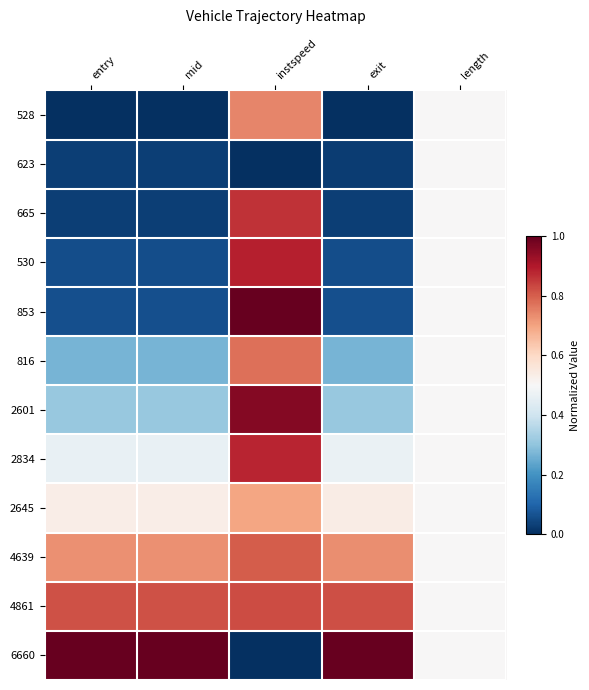

What is the difference between the highest and lowest values at exit?

1.0